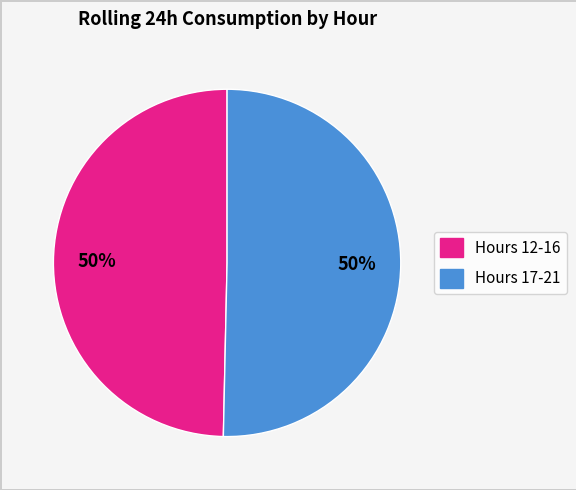

To the nearest percent, what is the combined percentage of Hours 17-21 and Hours 12-16?

100%